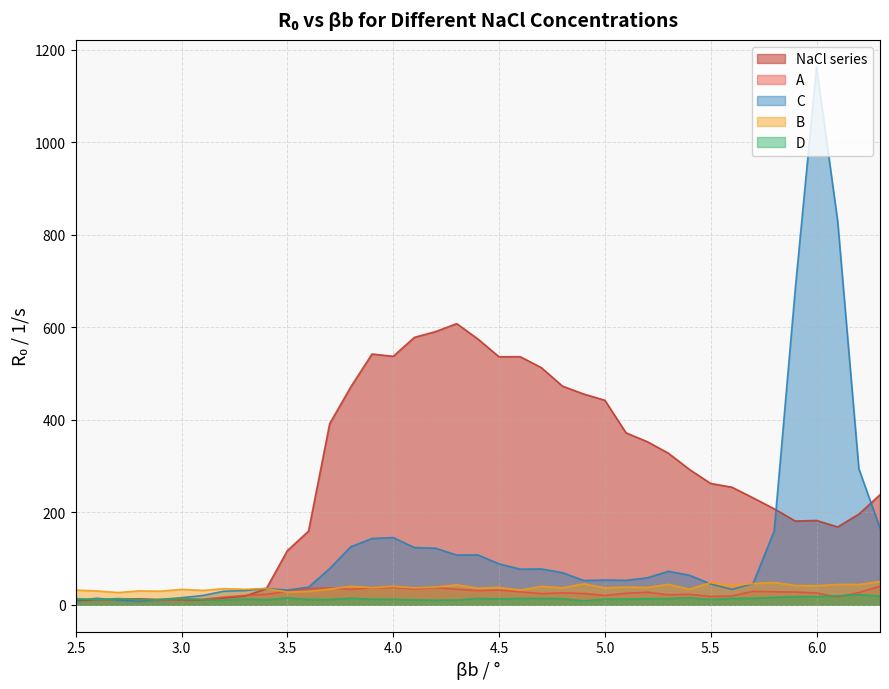

What is the lowest value of the D series?

8.5